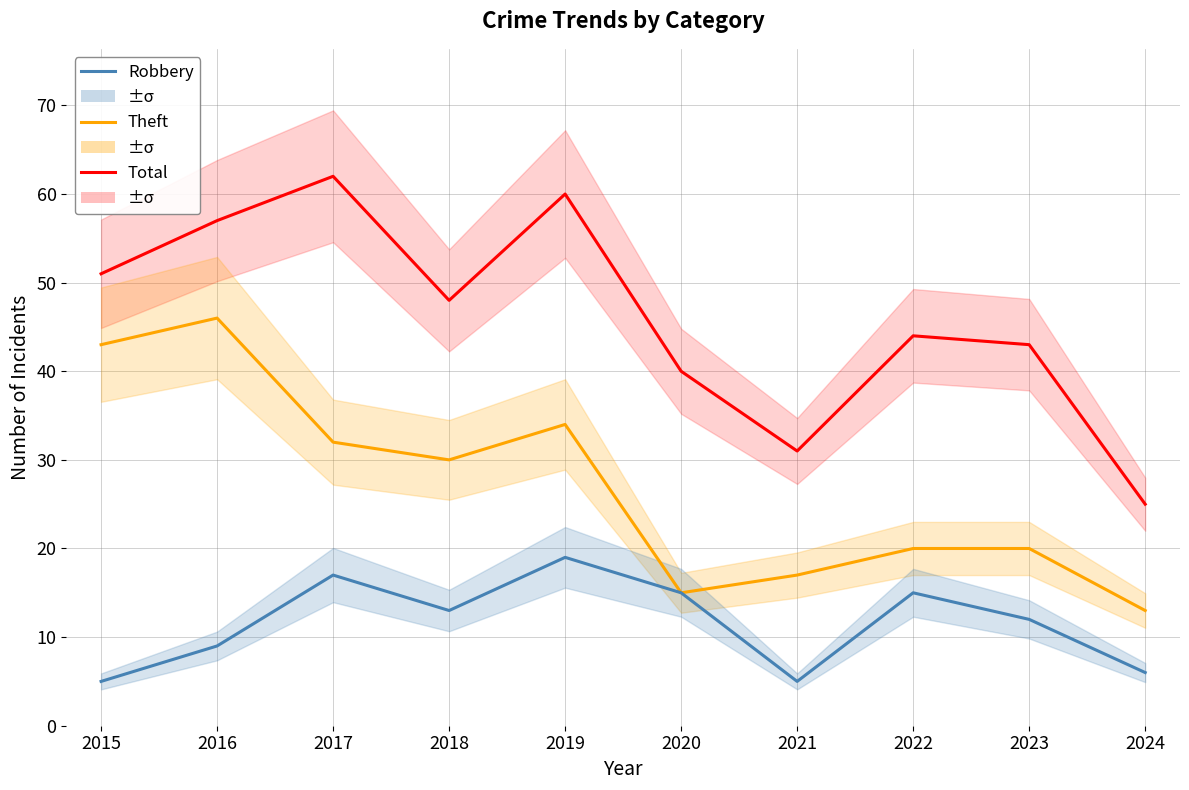

What is the difference between the maximum and minimum values in the Robbery series?

14